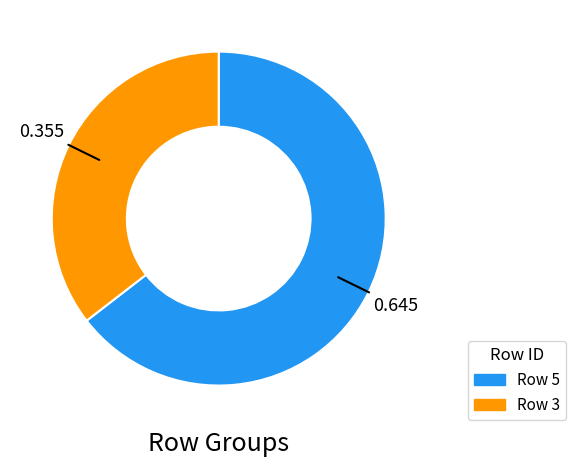

Is there a majority slice in this chart?

Yes